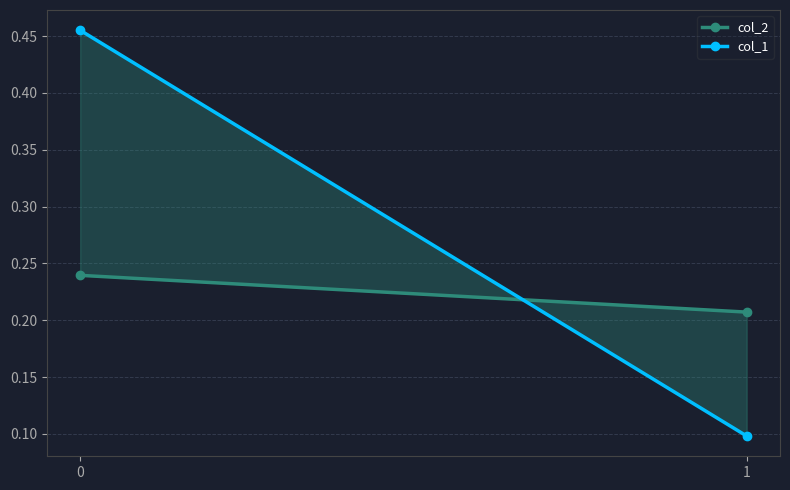

List the series in order of their peak value, highest first.

col_1, col_2